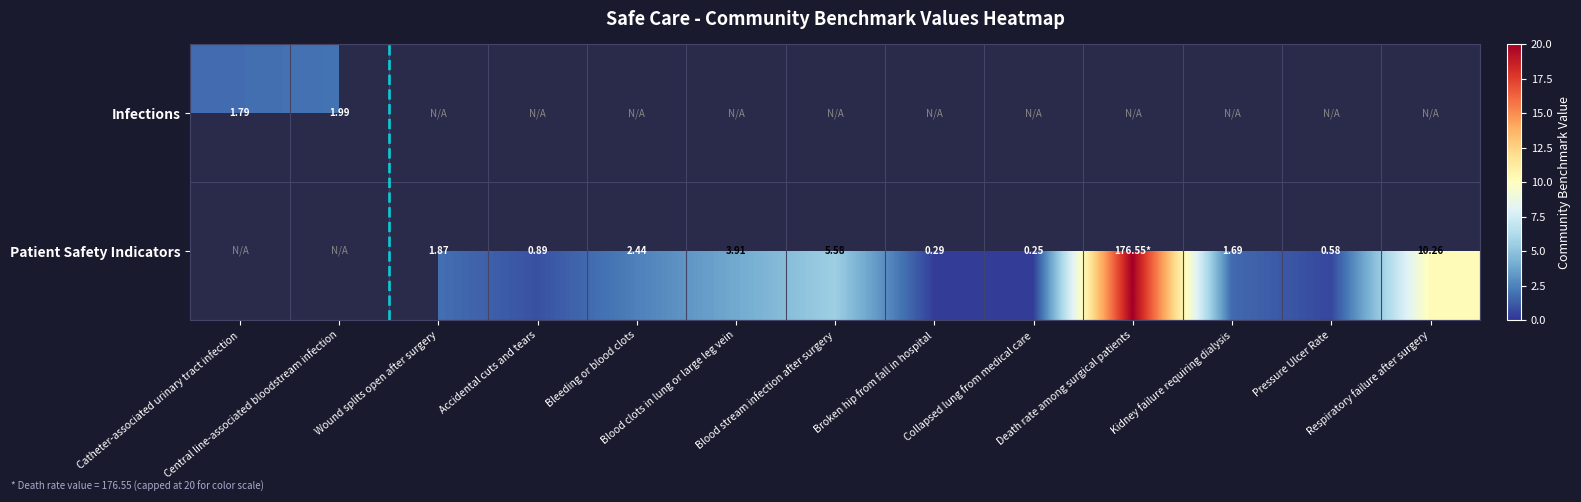

Where is Infections nearest to the value 1?

Catheter-associated urinary tract infection